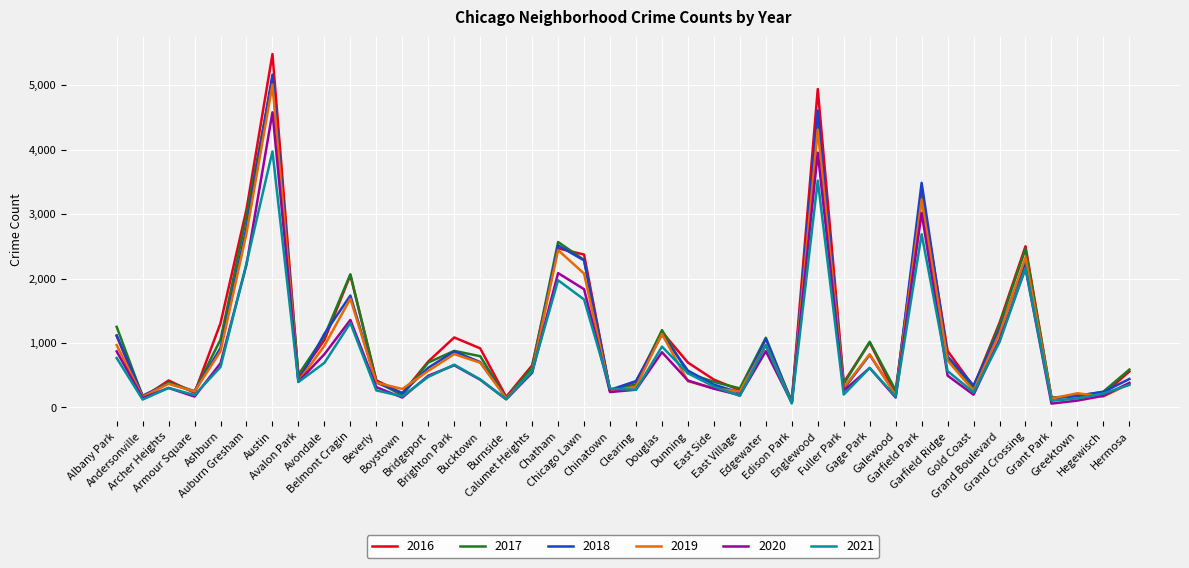

Where does the 2021 series first go above 474?

Albany Park